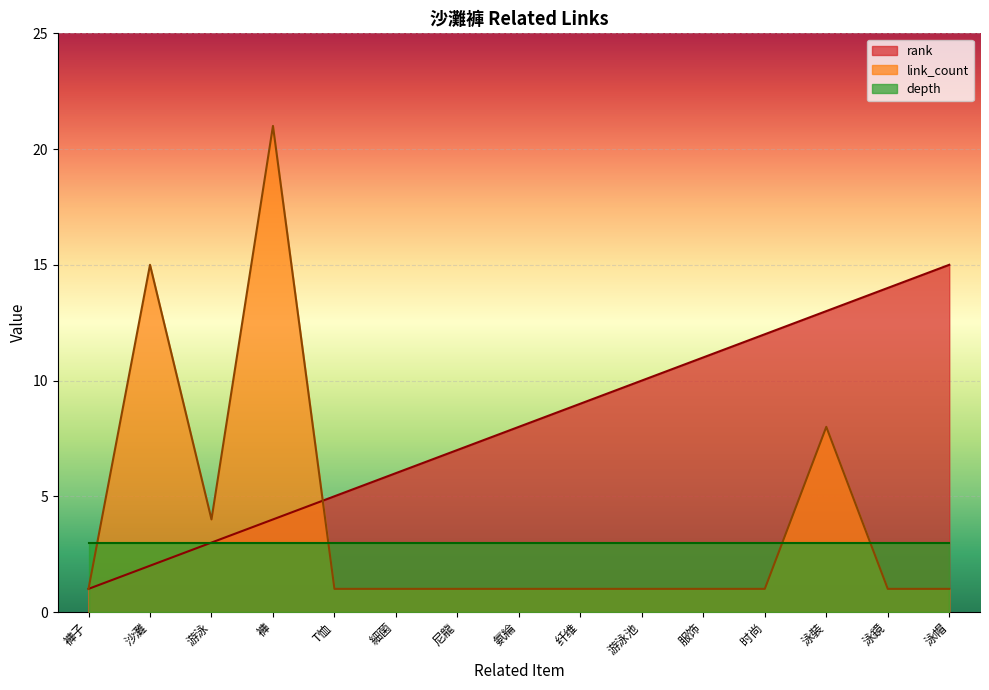

How many times do rank and link_count cross each other?

1